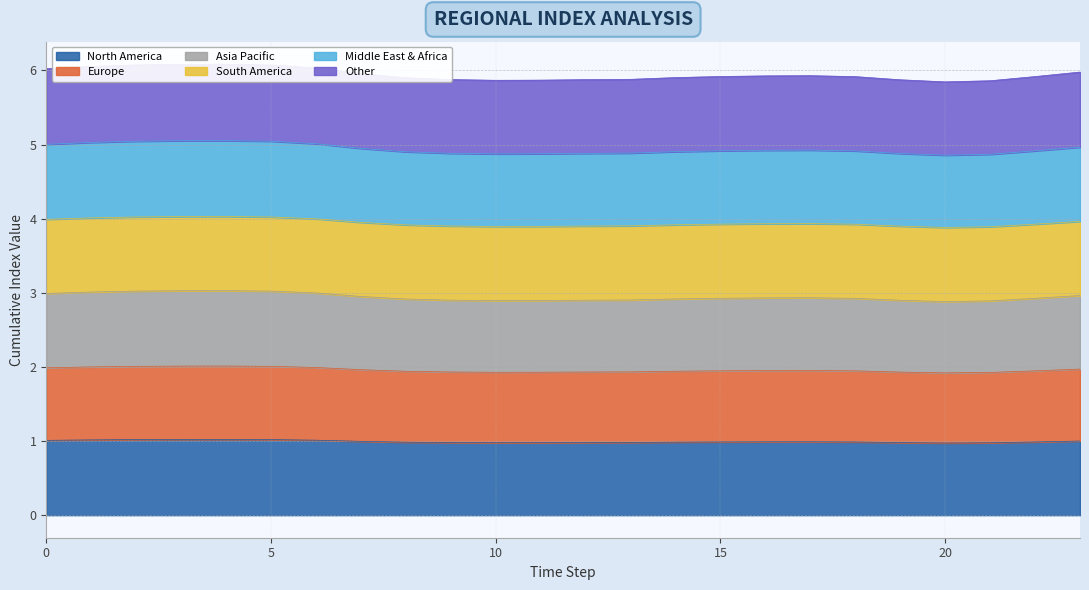

True or false: col_2 has a value of 1.5 at 9.

False